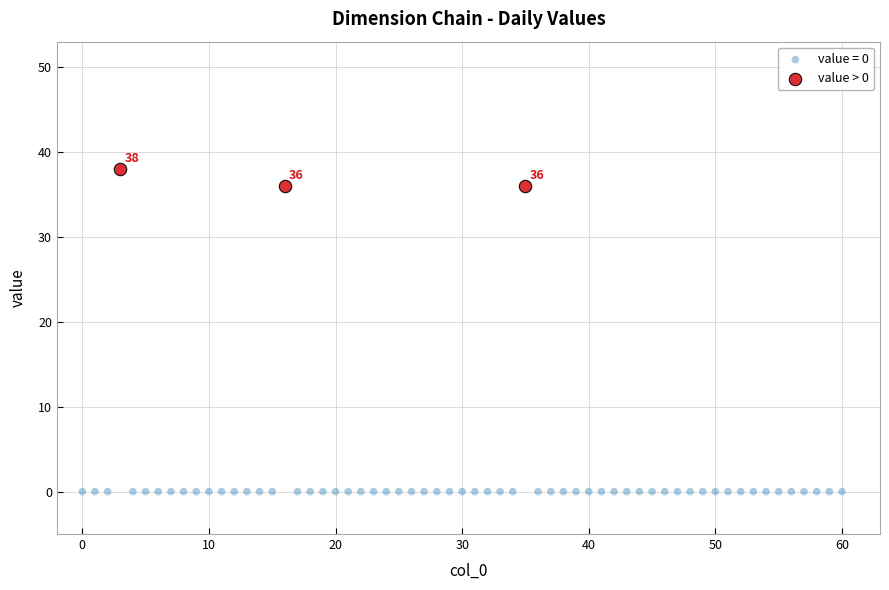

Which series reaches the minimum Y coordinate?

value = 0